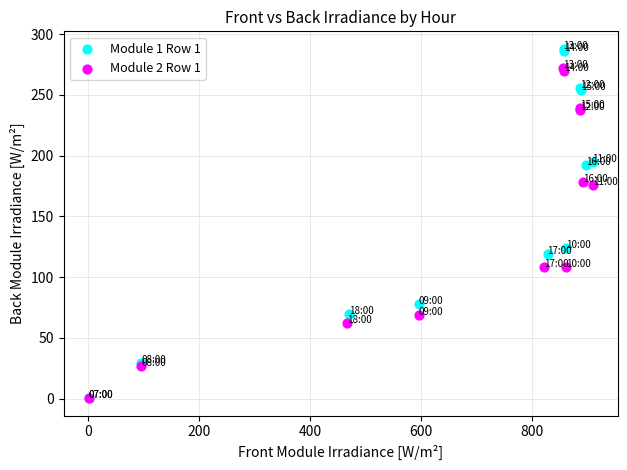

Which series has the largest Y range (max minus min)?

Module 1 Row 1